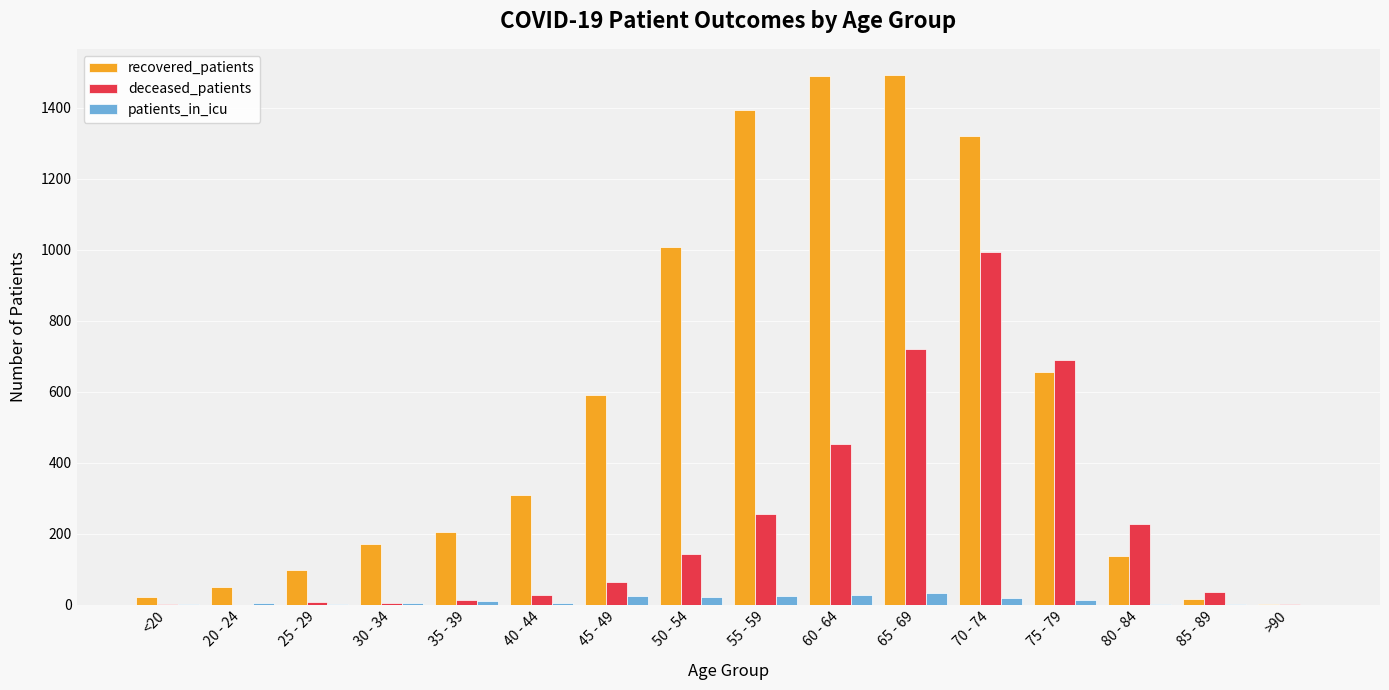

The value of patients_in_icu at >90 is 0. True or false?

True